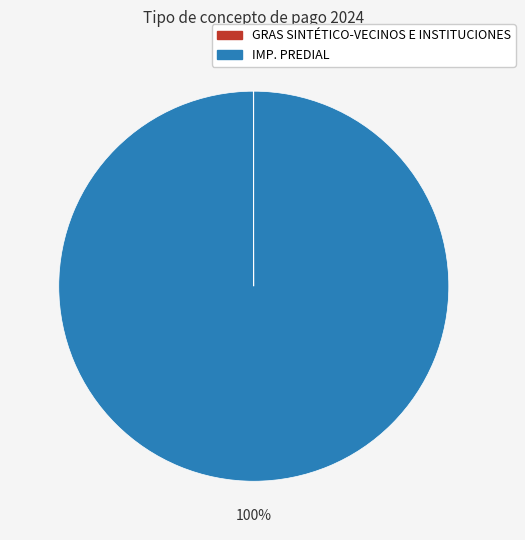

Does IMP. PREDIAL represent more than half of the total?

Yes